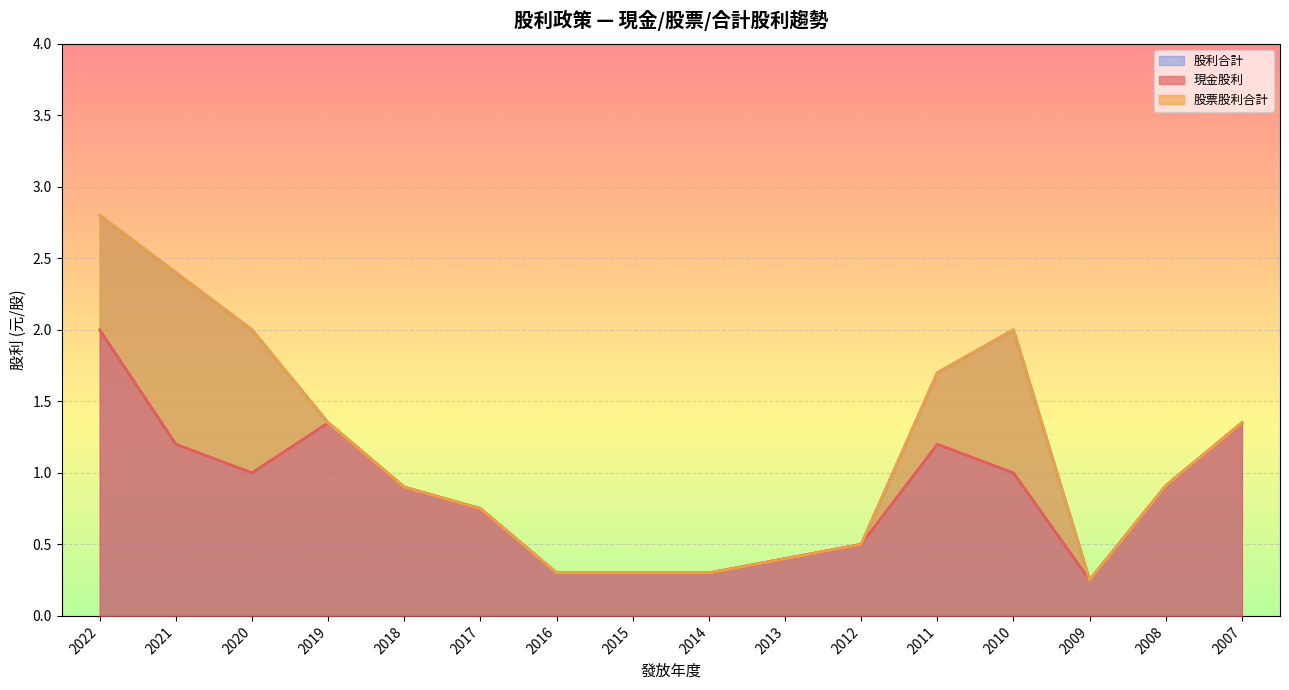

At which category is the sum across all series the highest?

2022